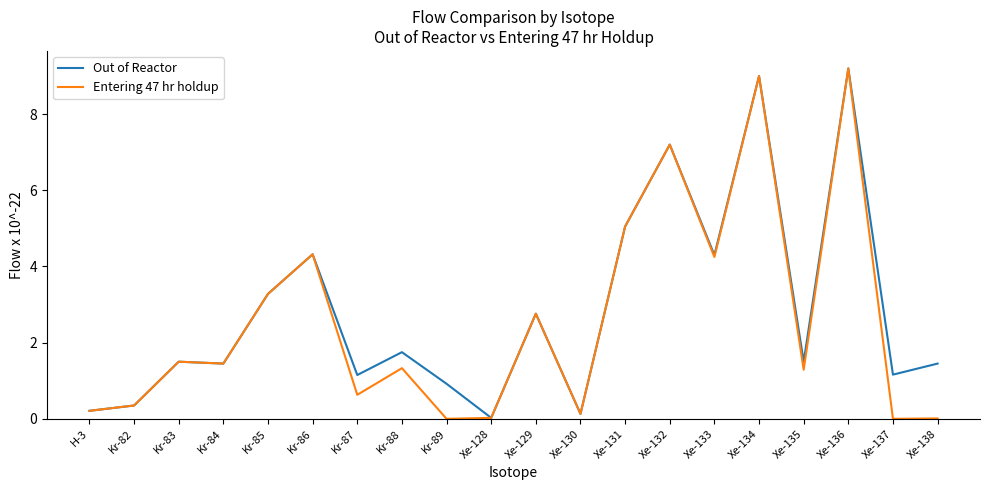

Which label corresponds to the largest value in the chart?

Xe-136